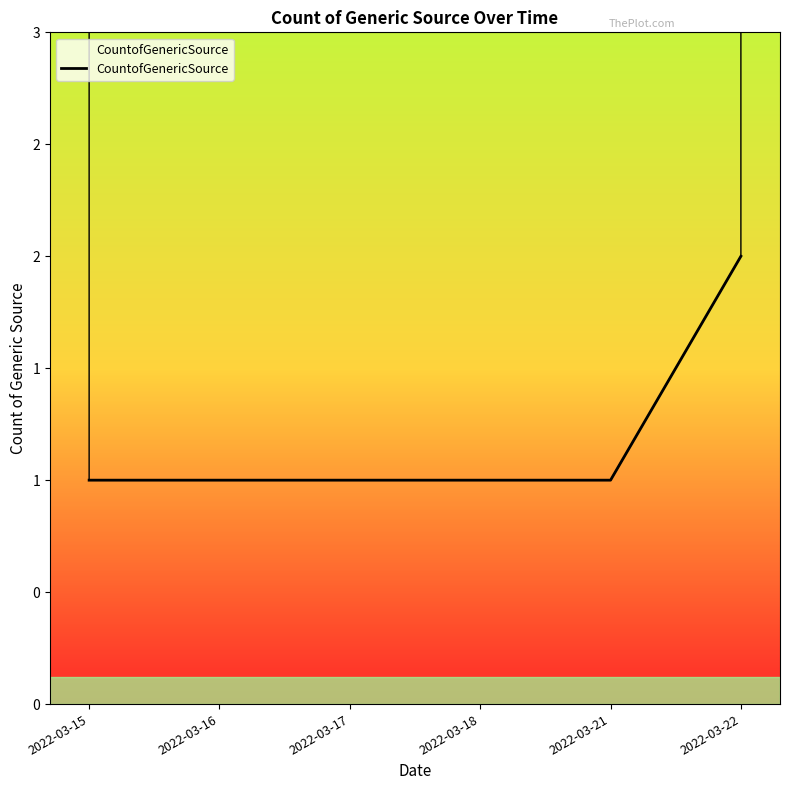

How many lines are shown in the chart?

1